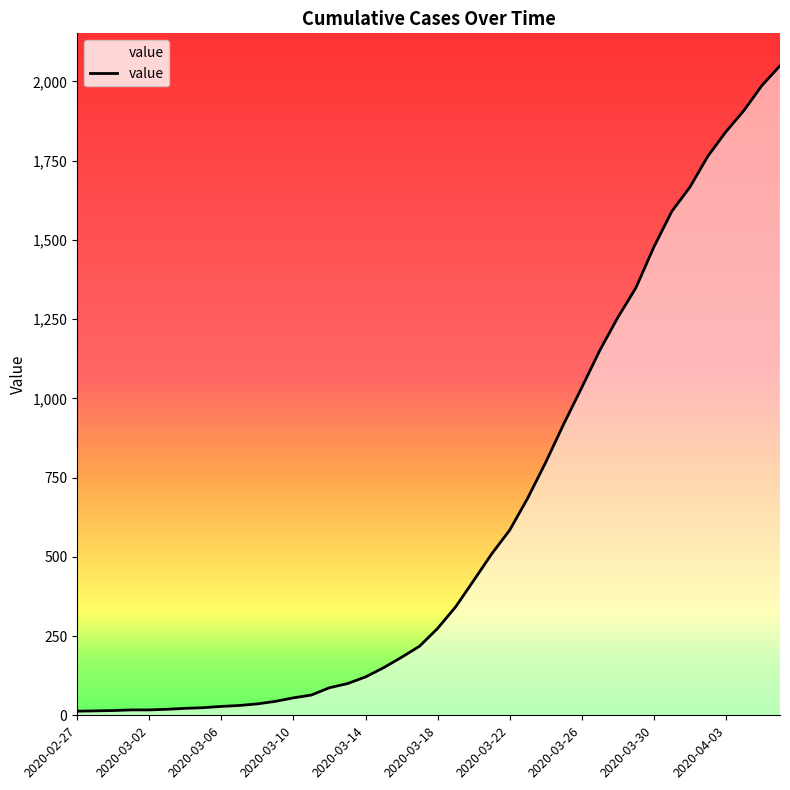

What is the difference between the maximum and minimum values?

2036